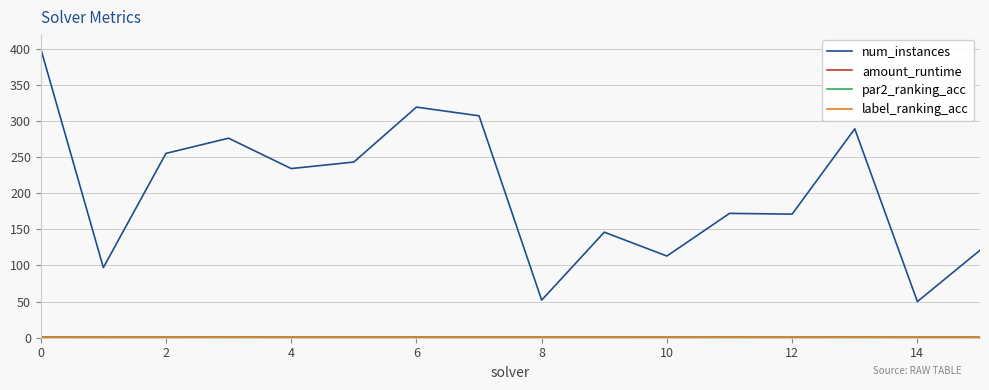

Does the chart display data point markers on the line(s)?

No